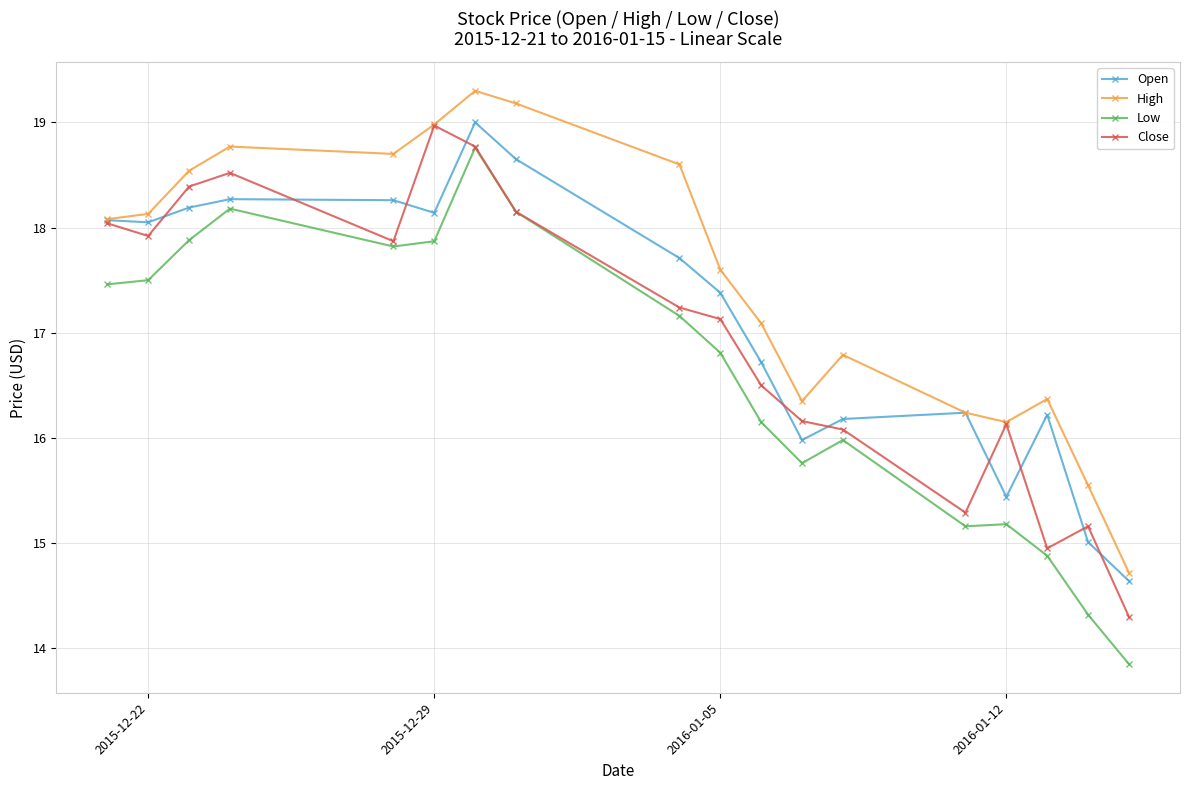

Which series has the widest spread of values?

Low